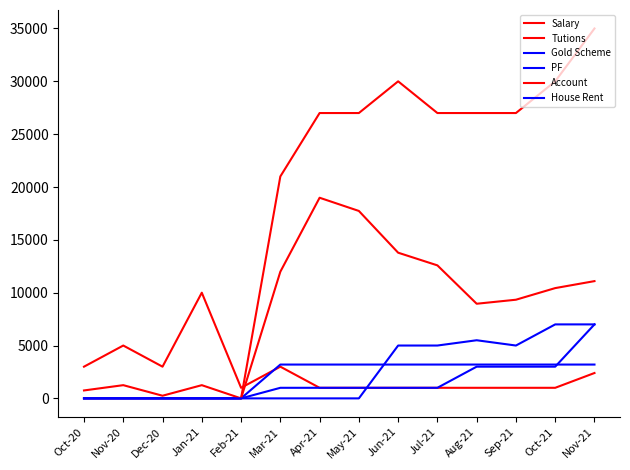

Between Jan-21 and Apr-21, which series saw the biggest shift?

Salary